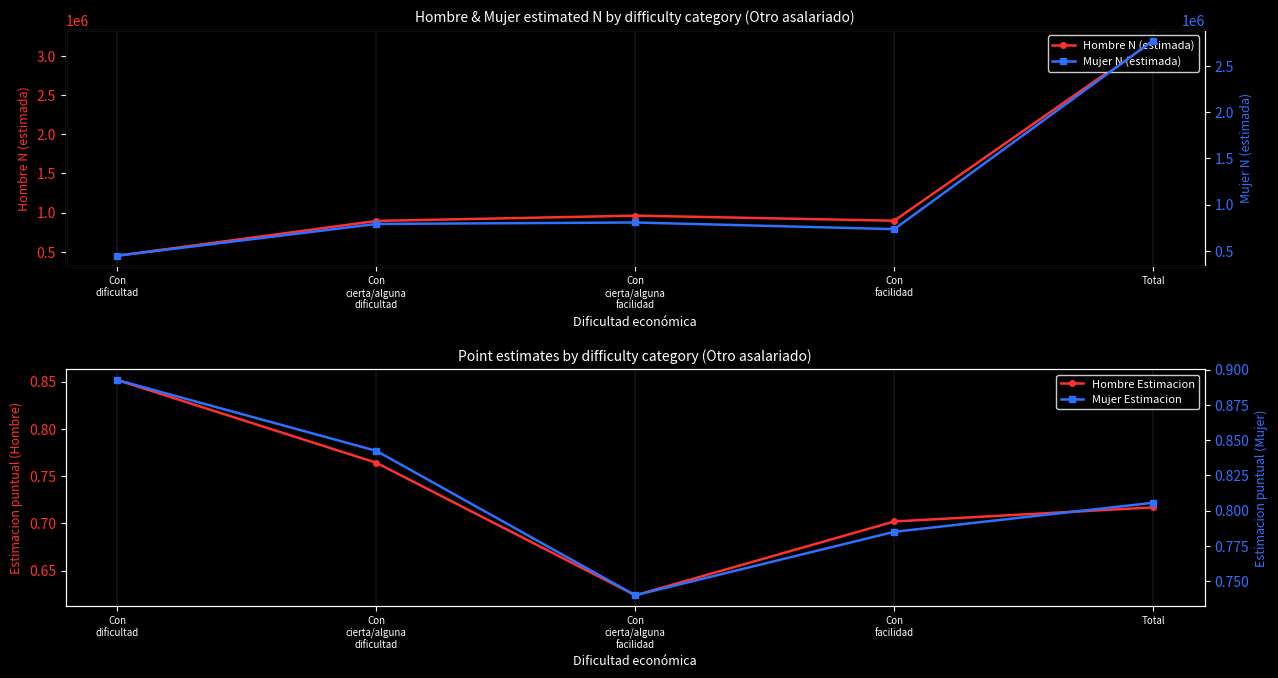

How many Hombre Estimacion values are between 0 and 1?

5